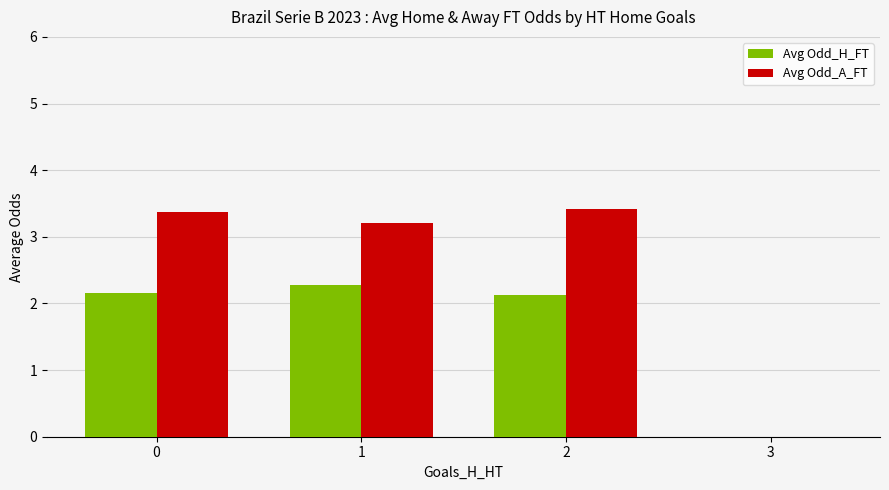

Are the bars grouped side by side (vs. stacked)?

Yes